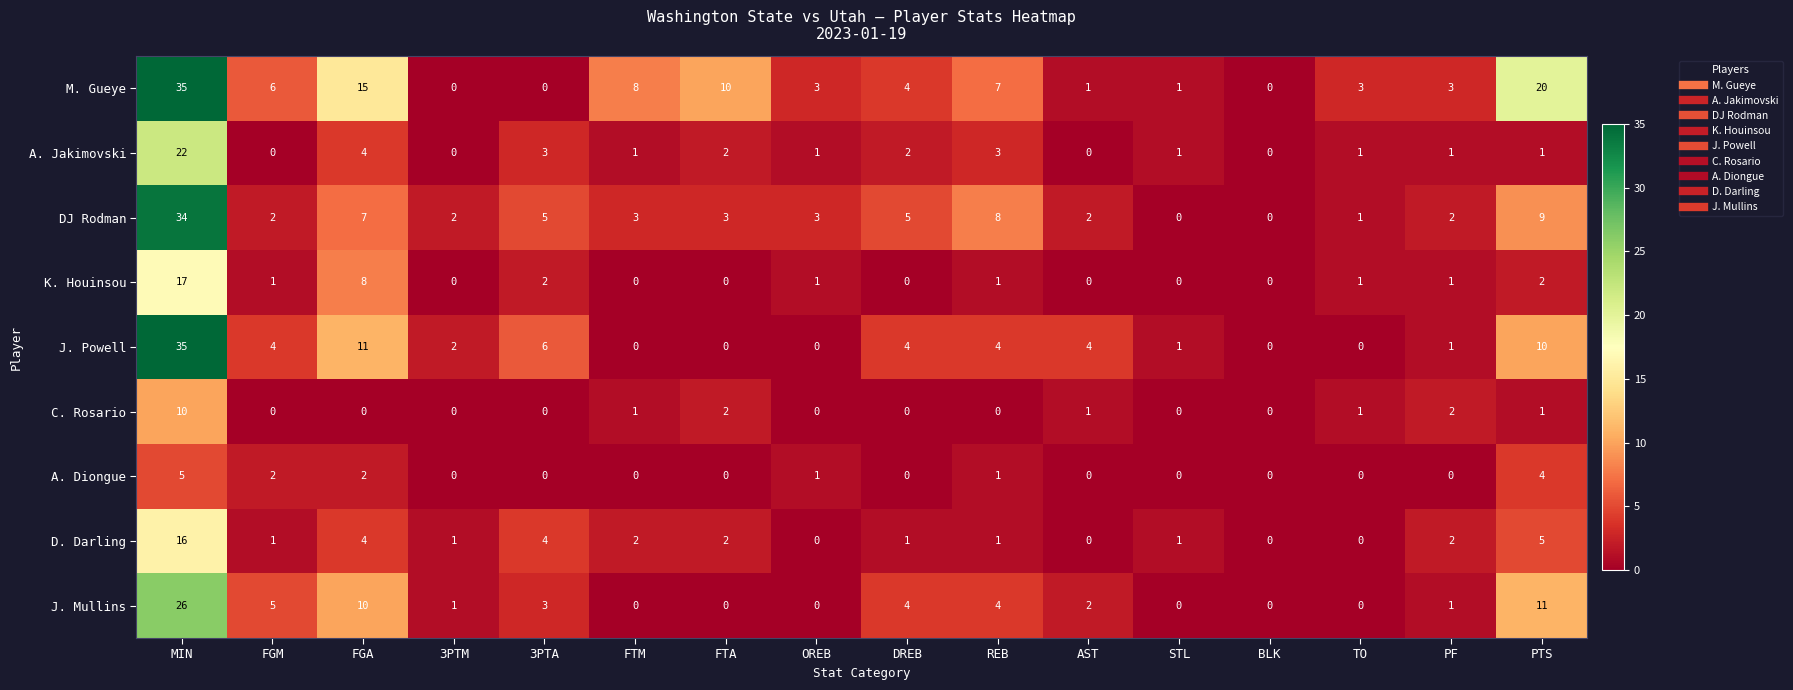

At which category does the chart reach its peak across all series?

MIN